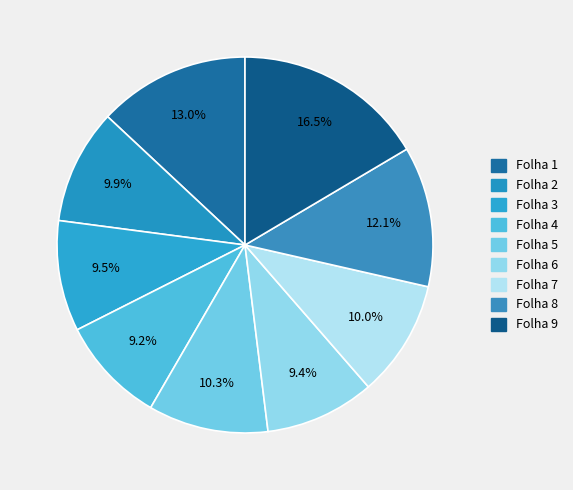

Is the sum of Folha 3 and Folha 7 greater than half?

No